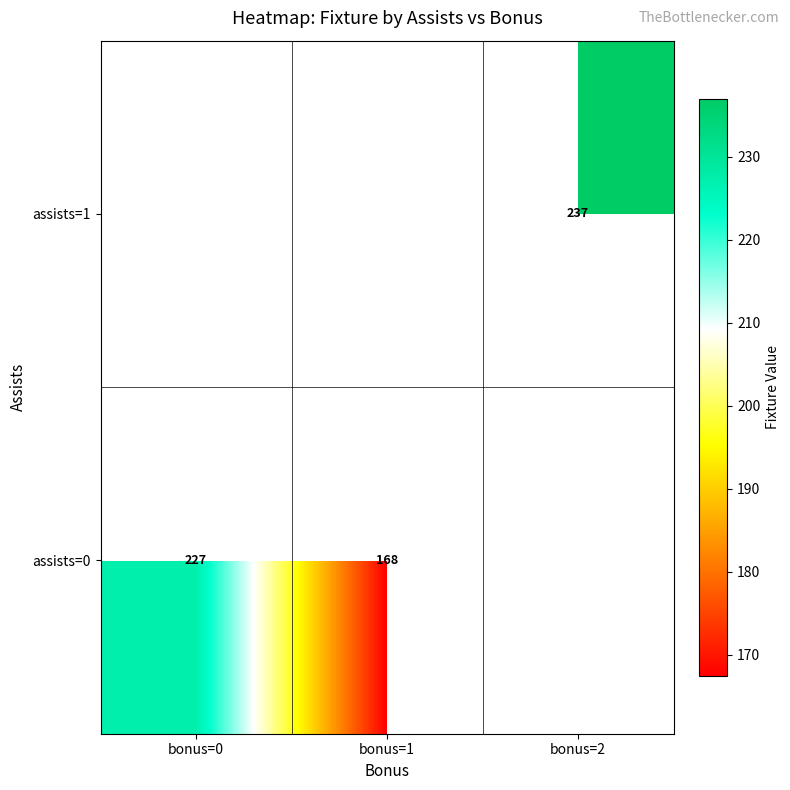

What is the difference between the maximum and minimum values in the assists=0 series?

59.9